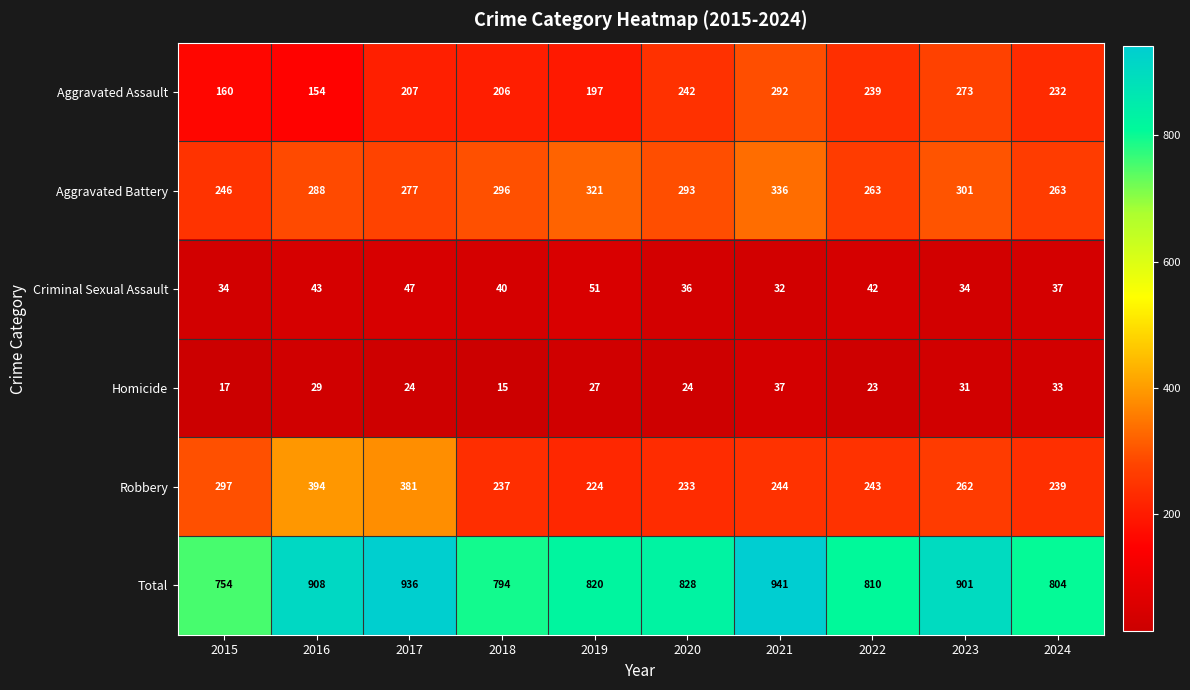

Rank the series by their maximum value, from highest to lowest.

Total, Robbery, Aggravated Battery, Aggravated Assault, Criminal Sexual Assault, Homicide